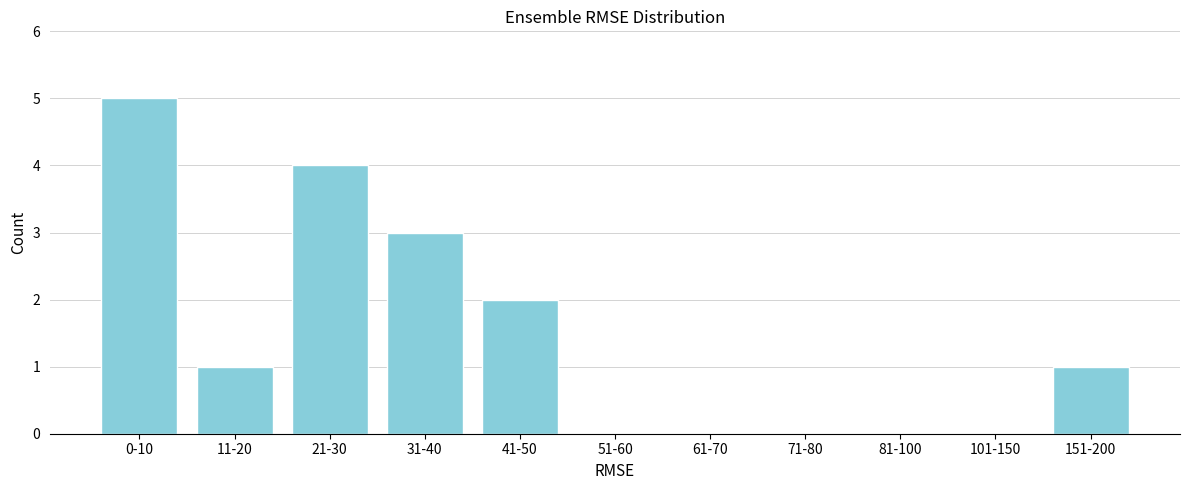

Reading right to left, what are all the values shown in this chart?

151-200=1	101-150=0	81-100=0	71-80=0	61-70=0	51-60=0	41-50=2	31-40=3	21-30=4	11-20=1	0-10=5